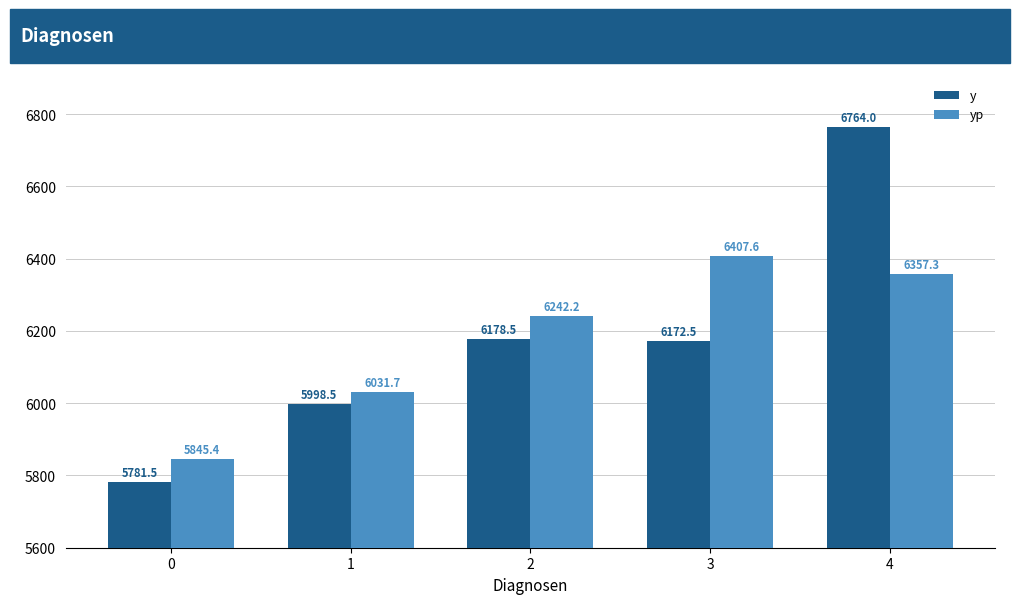

True or false: yp has a value of 2548.7 at 4.

False